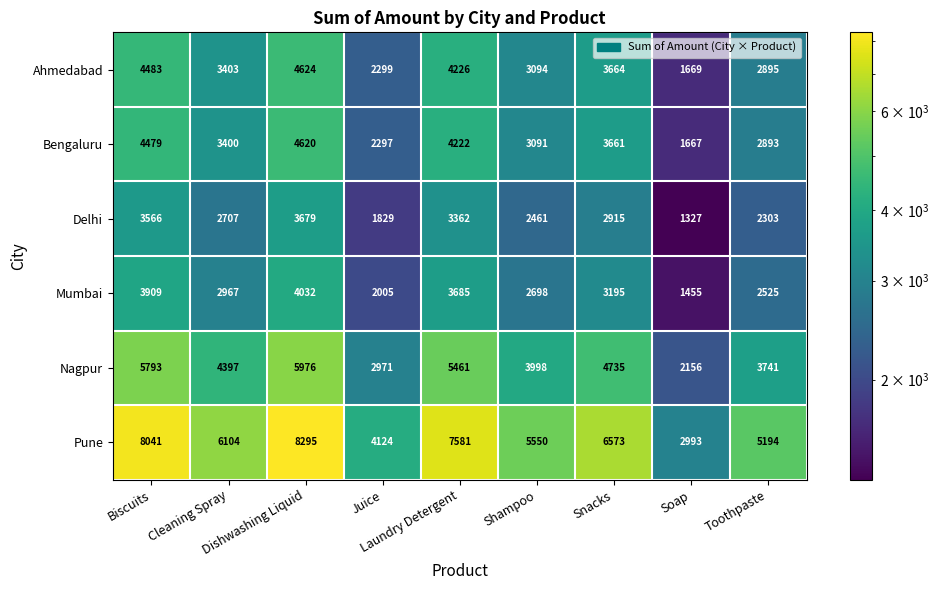

Which series has the largest total across all categories?

Pune